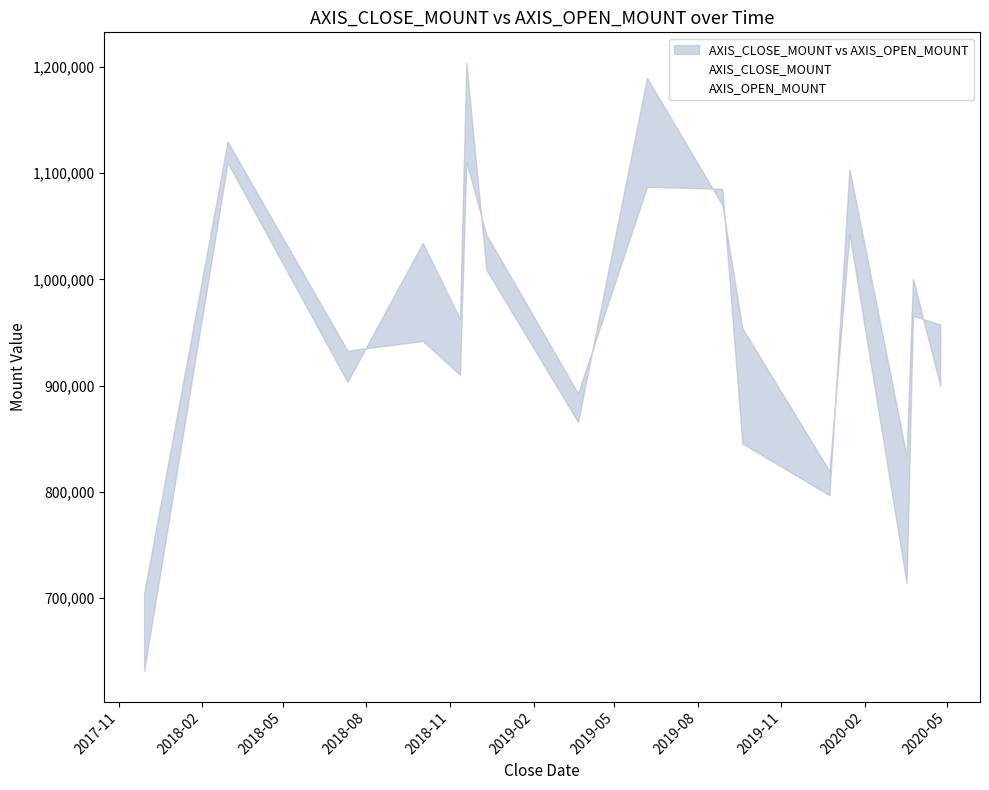

How many values in the AXIS_CLOSE_MOUNT series exceed 965700?

7